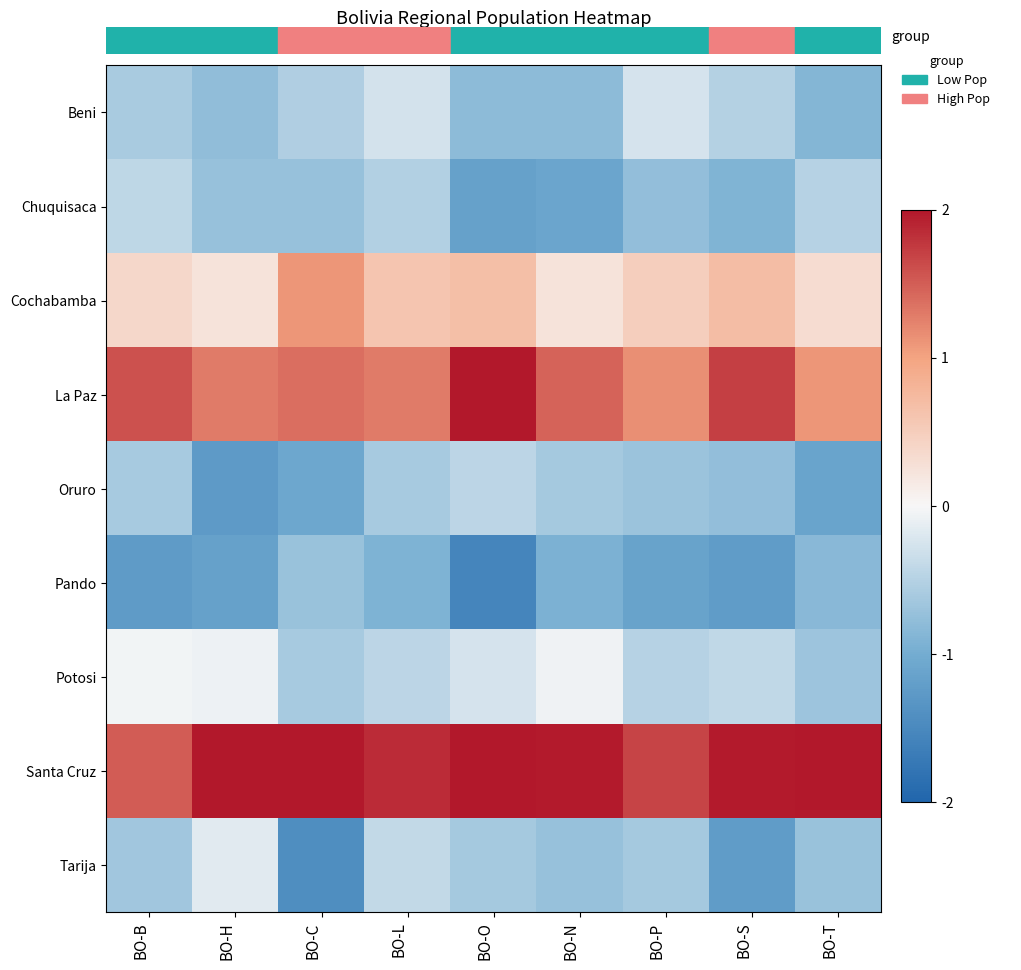

Which series has the widest spread of values?

Tarija